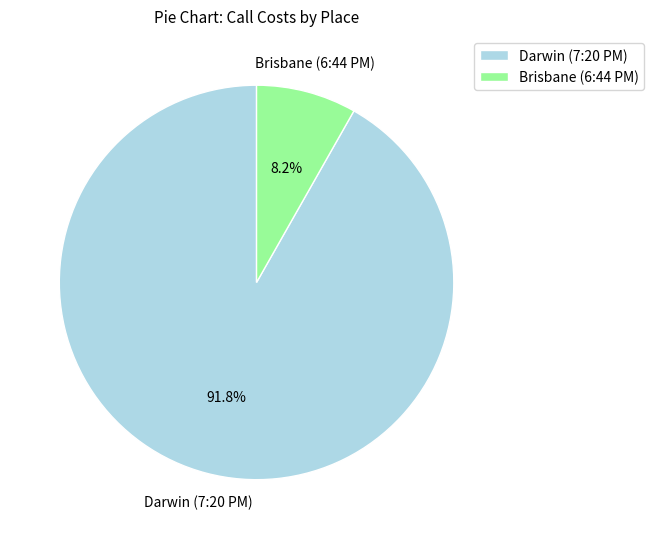

How much of the chart is everything except Brisbane (6:44 PM)?

91.8%